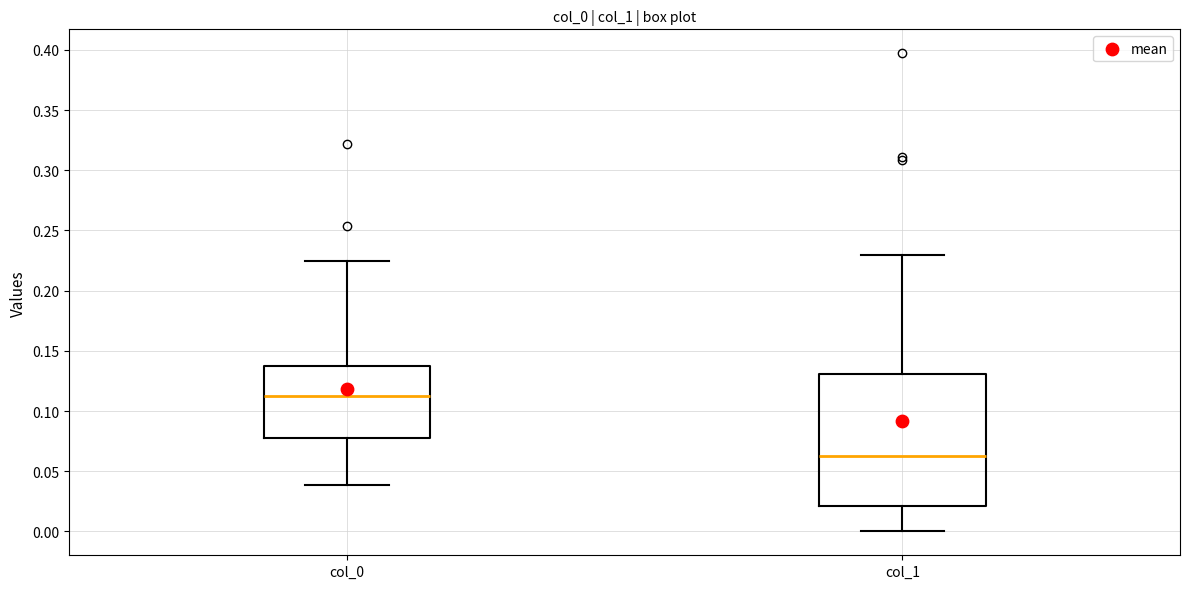

Comparing the boxes themselves (not the whiskers), which one is the tallest?

col_1